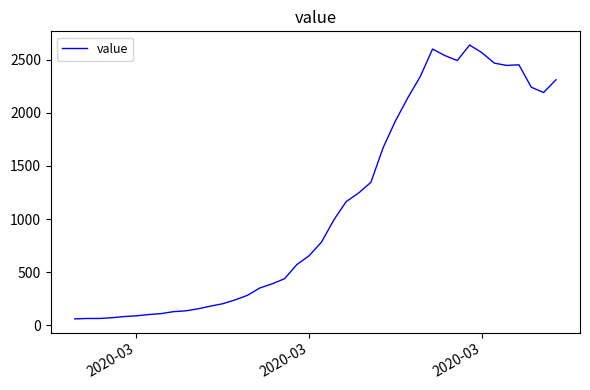

What is the greatest value displayed?

2638